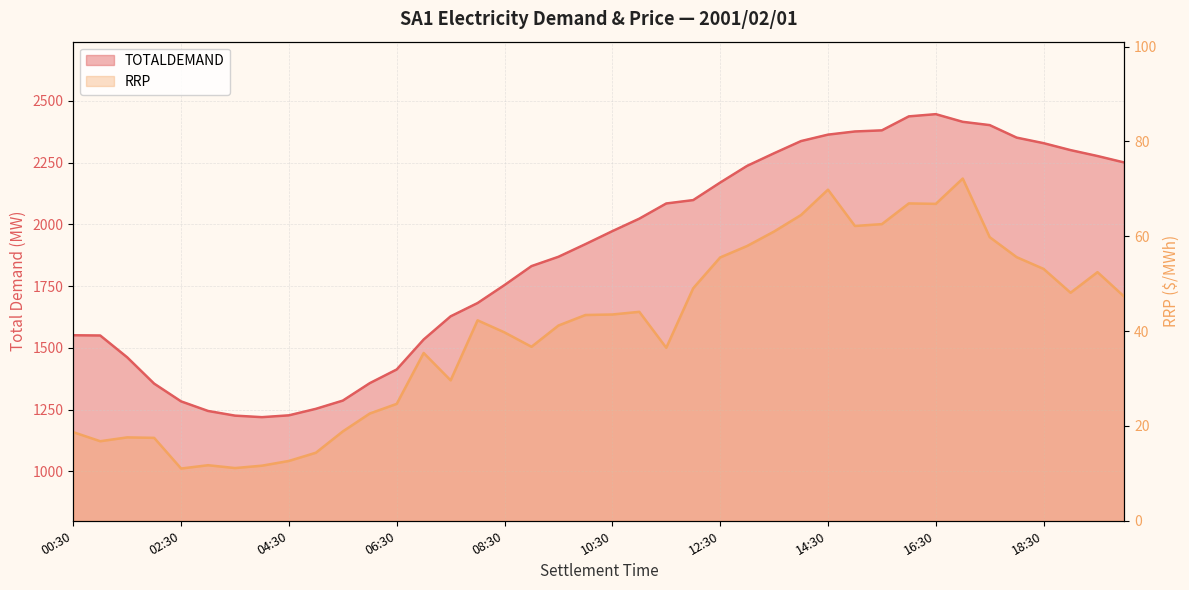

What is the greatest value displayed?

2446.4